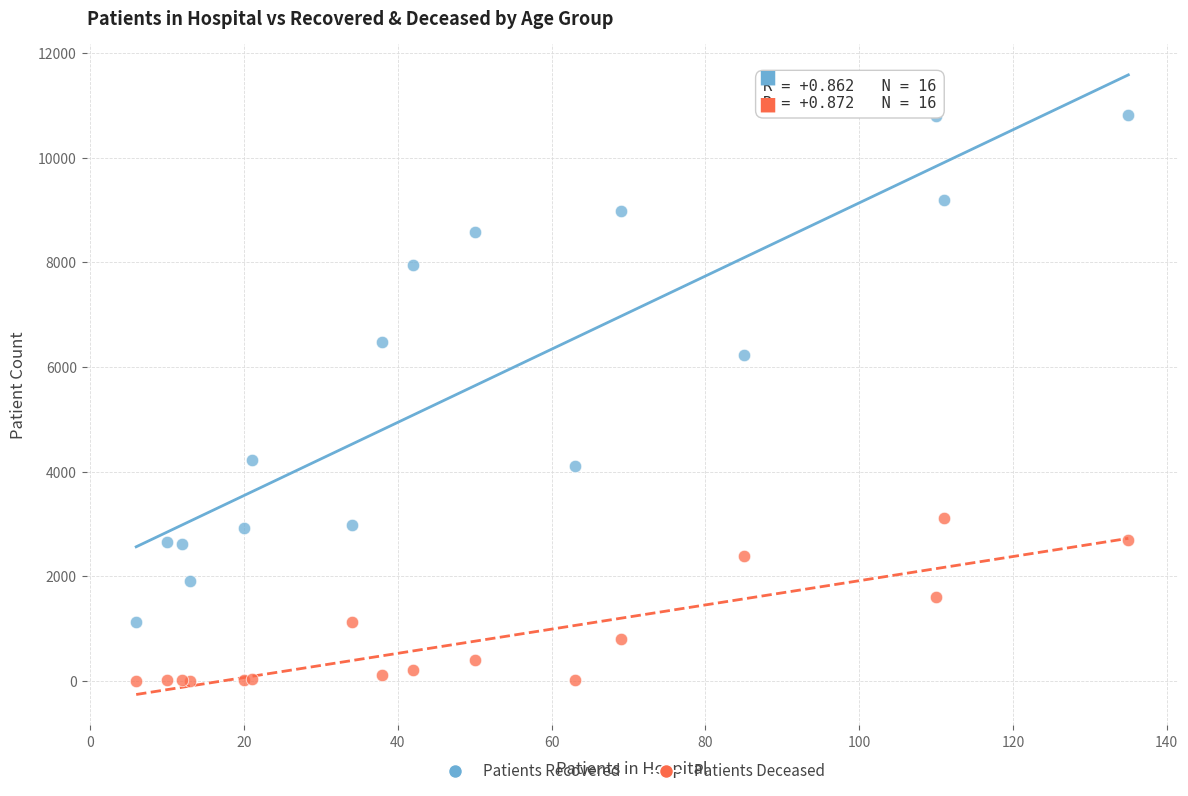

In the Patients Recovered series, what Y value is closest to 5967?

6224